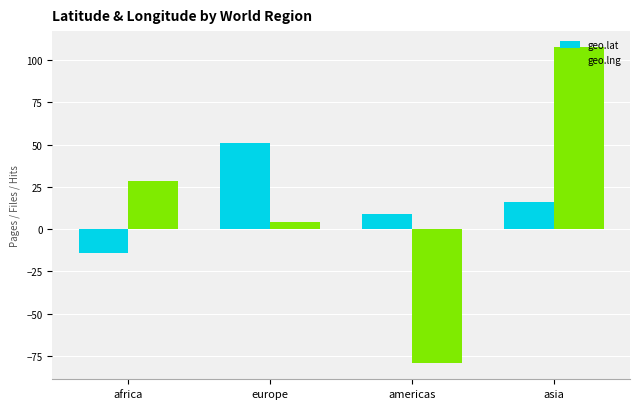

Which category has the lowest value across all series?

americas